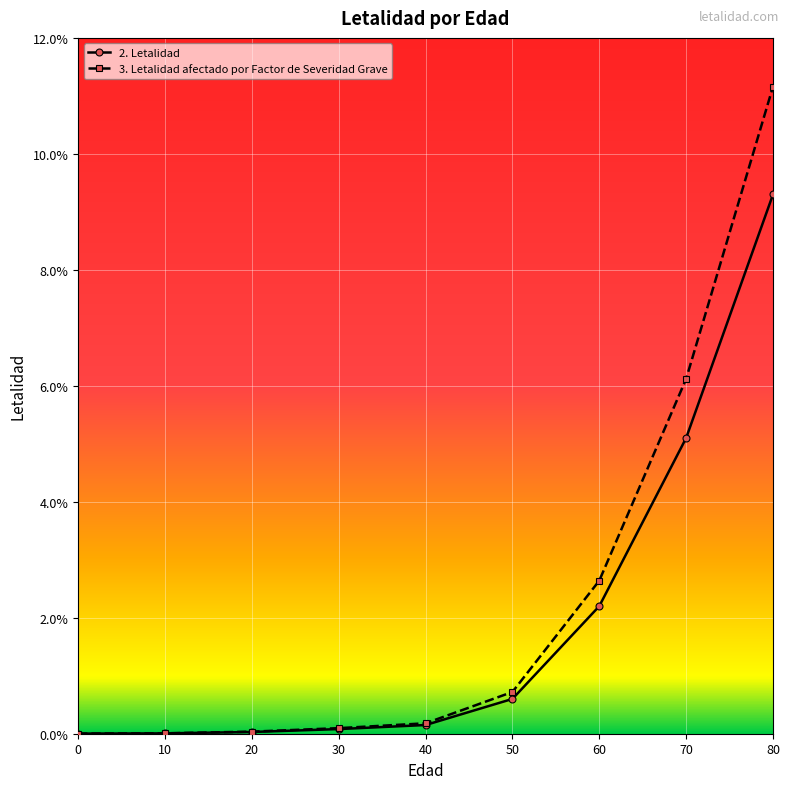

What are all the series names shown in the legend?

2. Letalidad, 3. Letalidad afectado por Factor de Severidad Grave